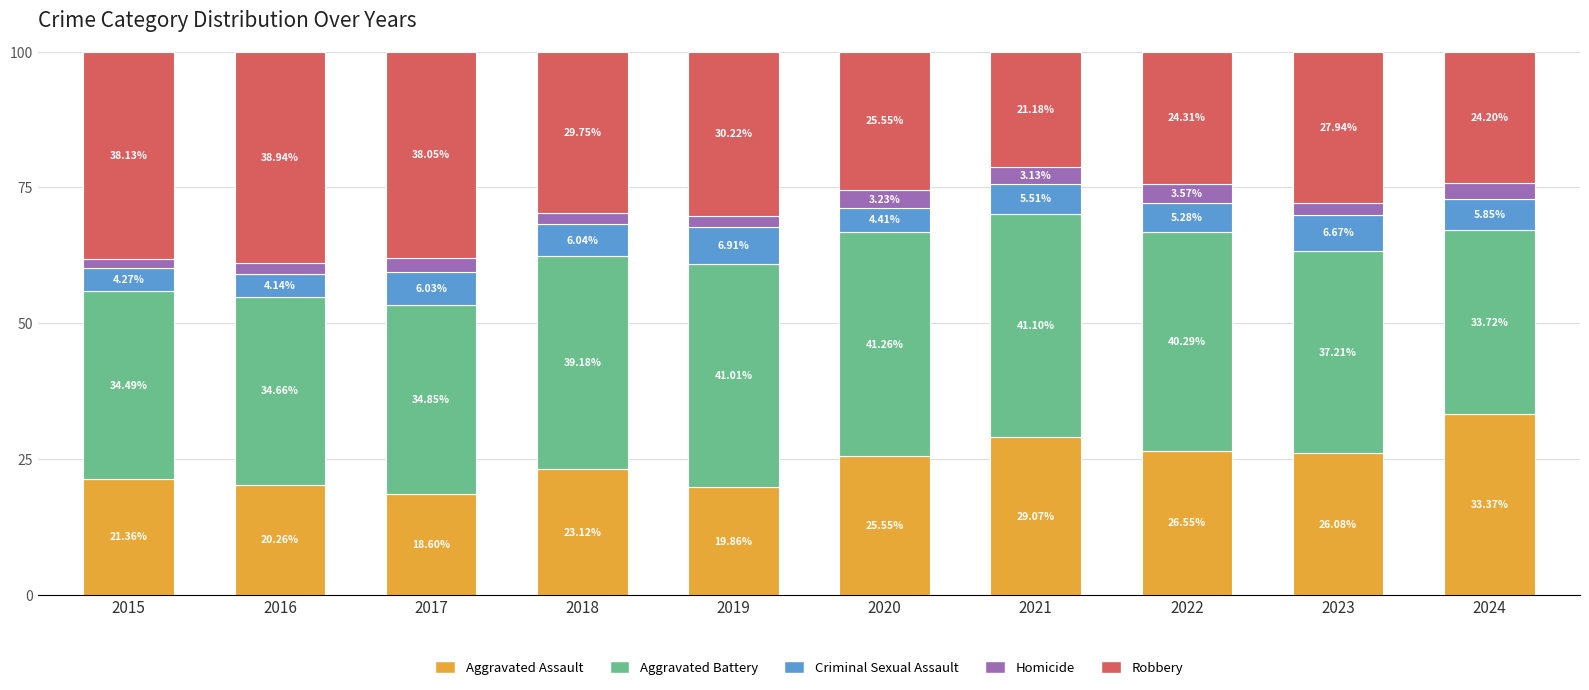

What is the sum of the Aggravated Assault values at 2022 and 2018?

49.7